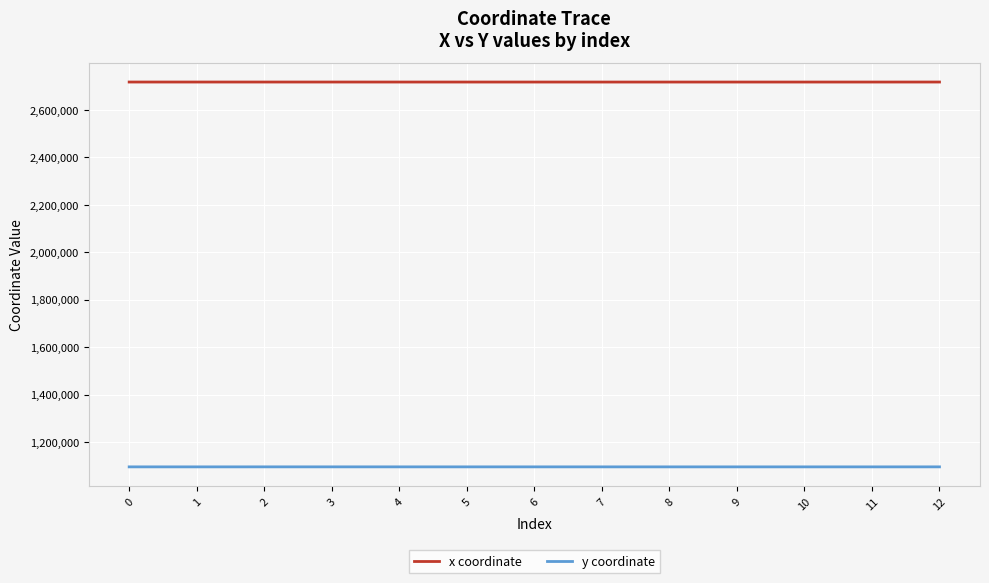

What is the greatest value displayed?

2716666.3